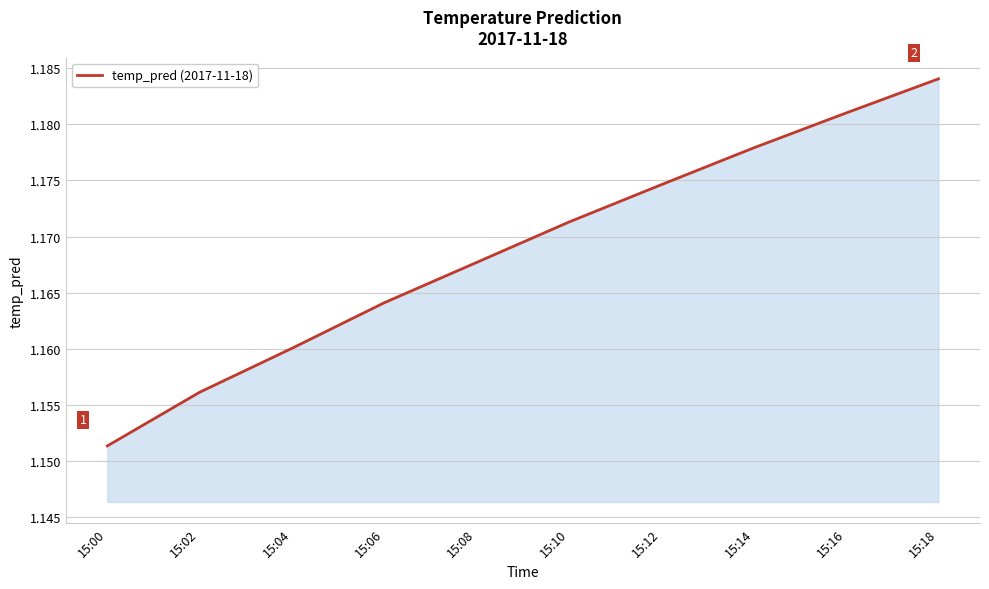

At which category does the chart reach its peak across all series?

15:18